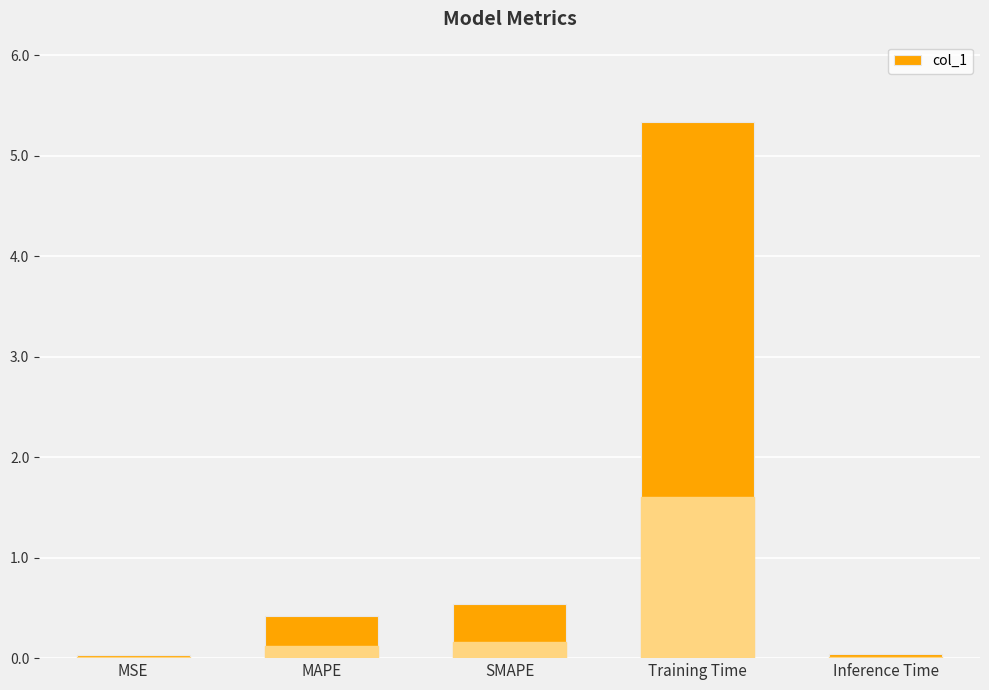

True or false: the data shows 0.0 at Inference Time.

True